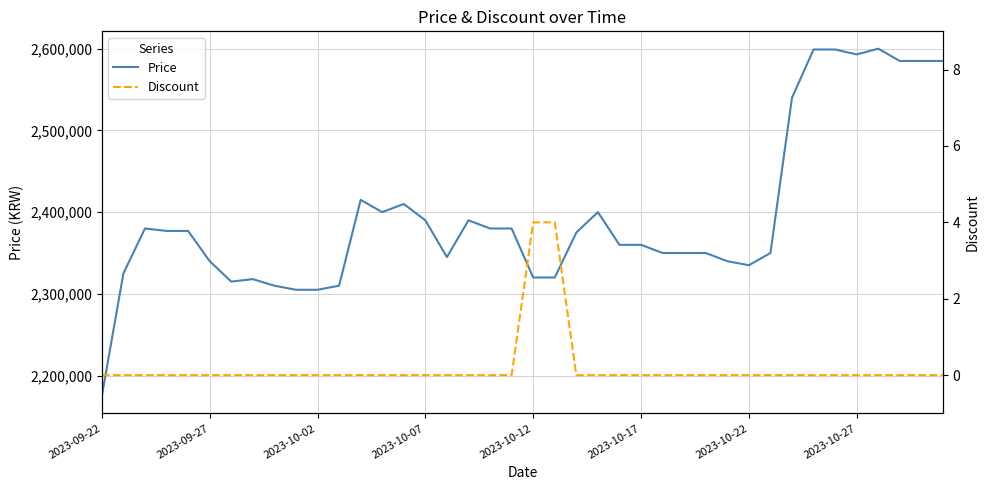

True or false: Price and Discount intersect in this chart.

False